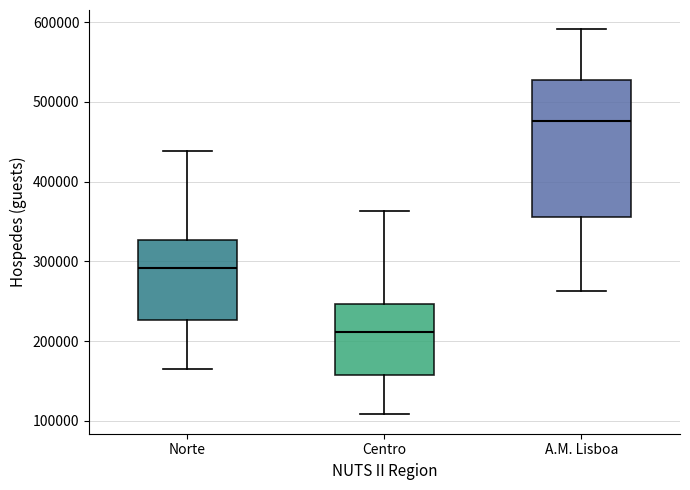

Which box is the tallest, from its lower edge to its upper edge?

A.M. Lisboa